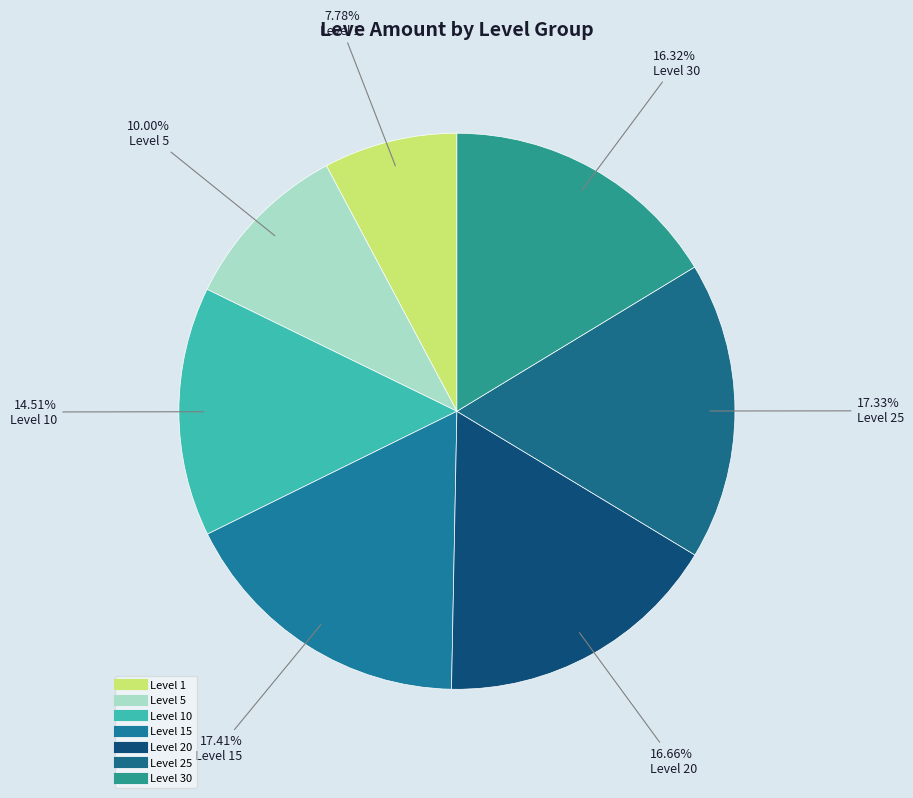

How many segments does this pie chart have?

7